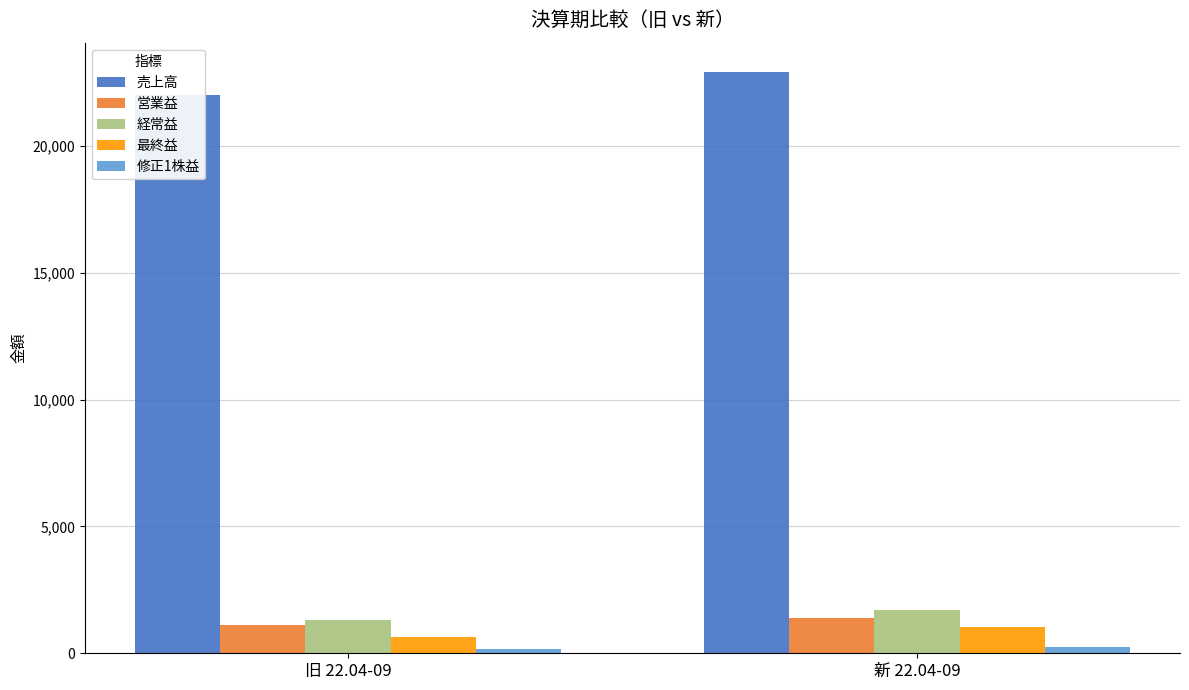

Which category has the lowest value across all series?

旧 22.04-09